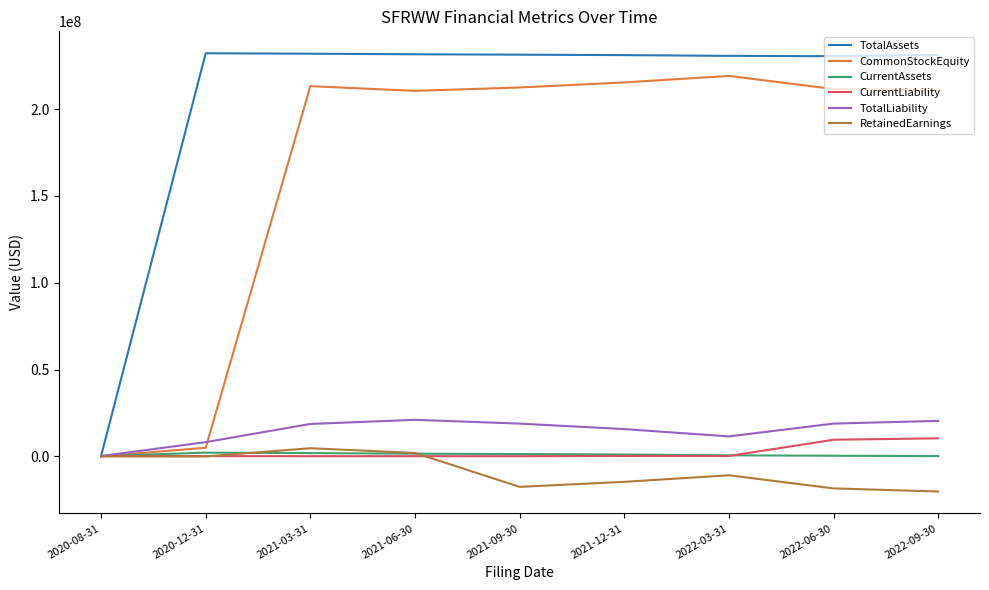

Which series changed the most between 2020-08-31 and 2021-03-31?

TotalAssets